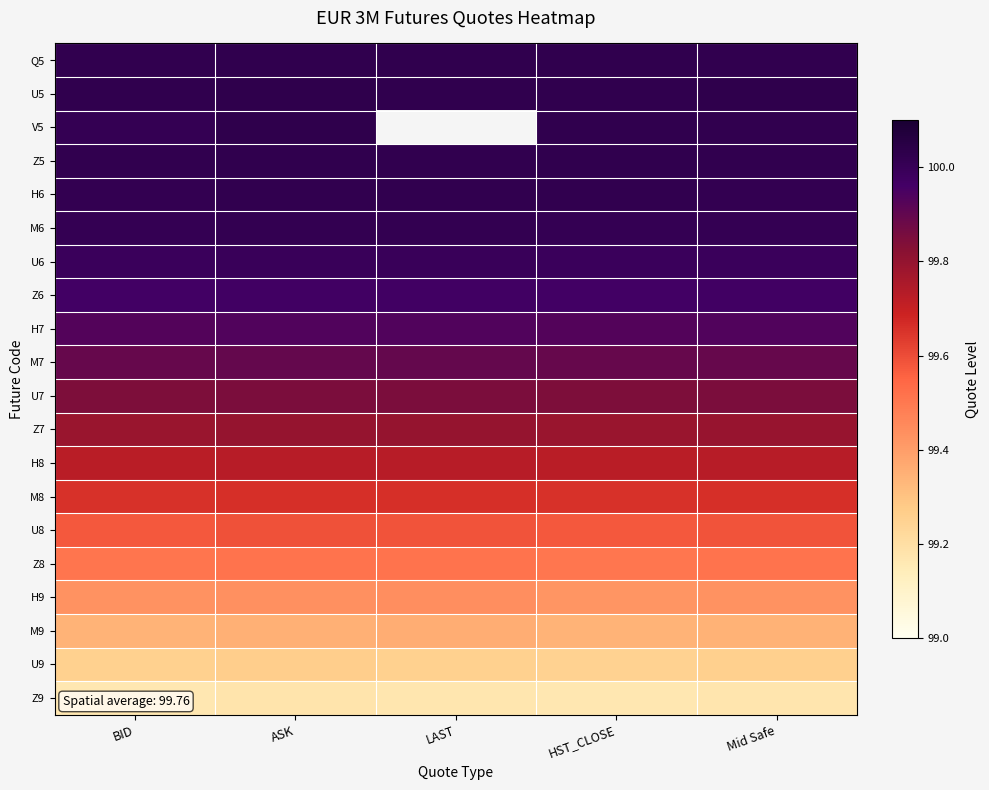

List the series in order of their peak value, lowest first.

Z9, U9, M9, H9, Z8, U8, M8, H8, Z7, U7, M7, H7, Z6, U6, M6, H6, Q5, Z5, U5, V5